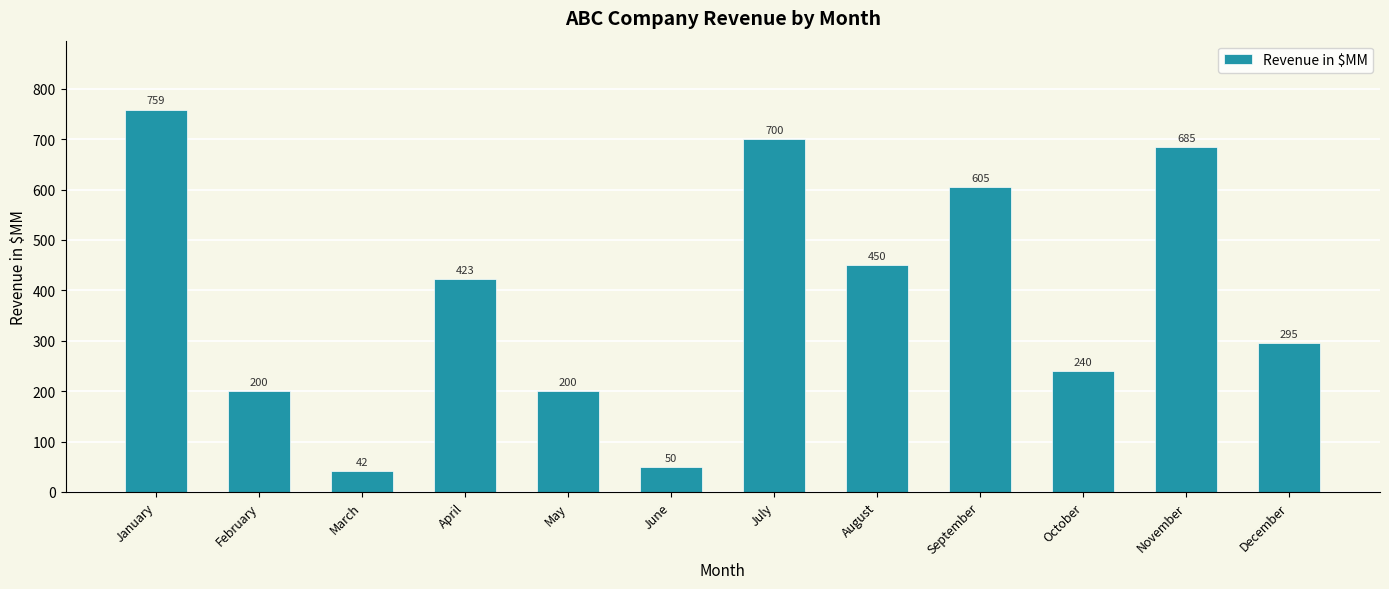

Does the chart contain stacked bars?

No